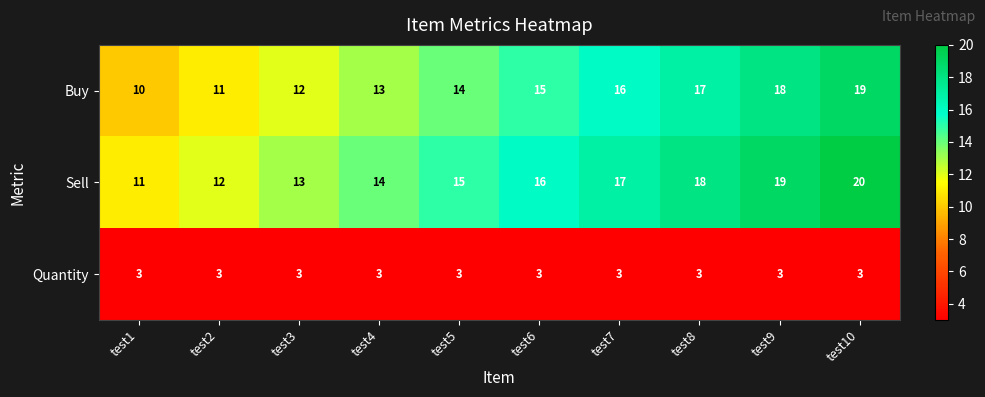

The Sell series shows 16 at test6. True or false?

True